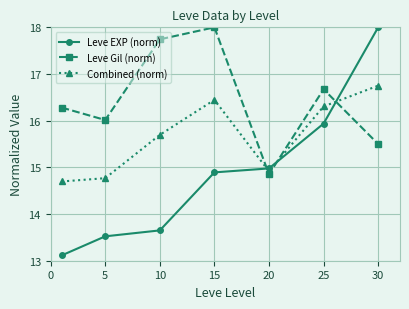

True or false: Leve EXP (norm) has more than 1 points higher than both neighbors.

False